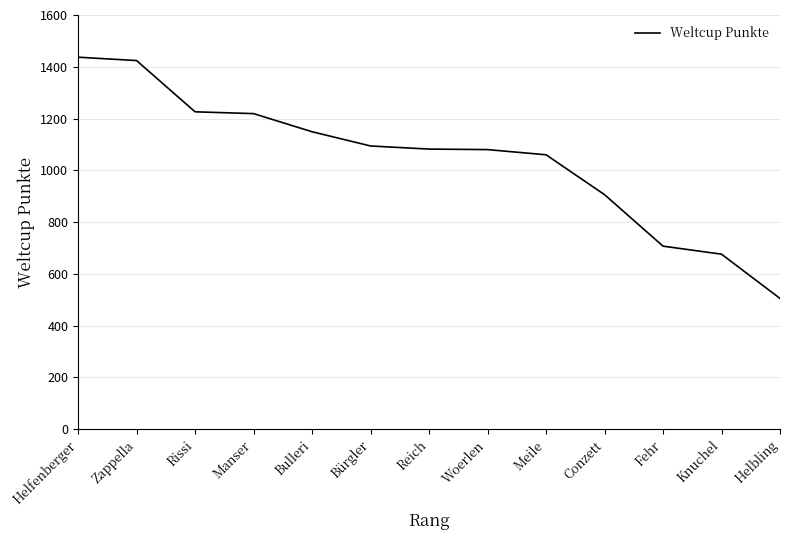

What is the difference between the maximum and minimum values?

932